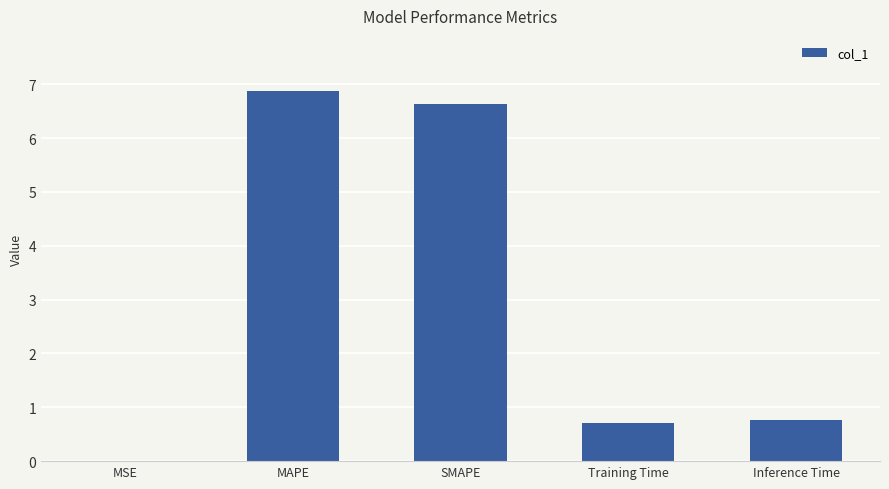

What is the approximate value at MAPE?

6.9